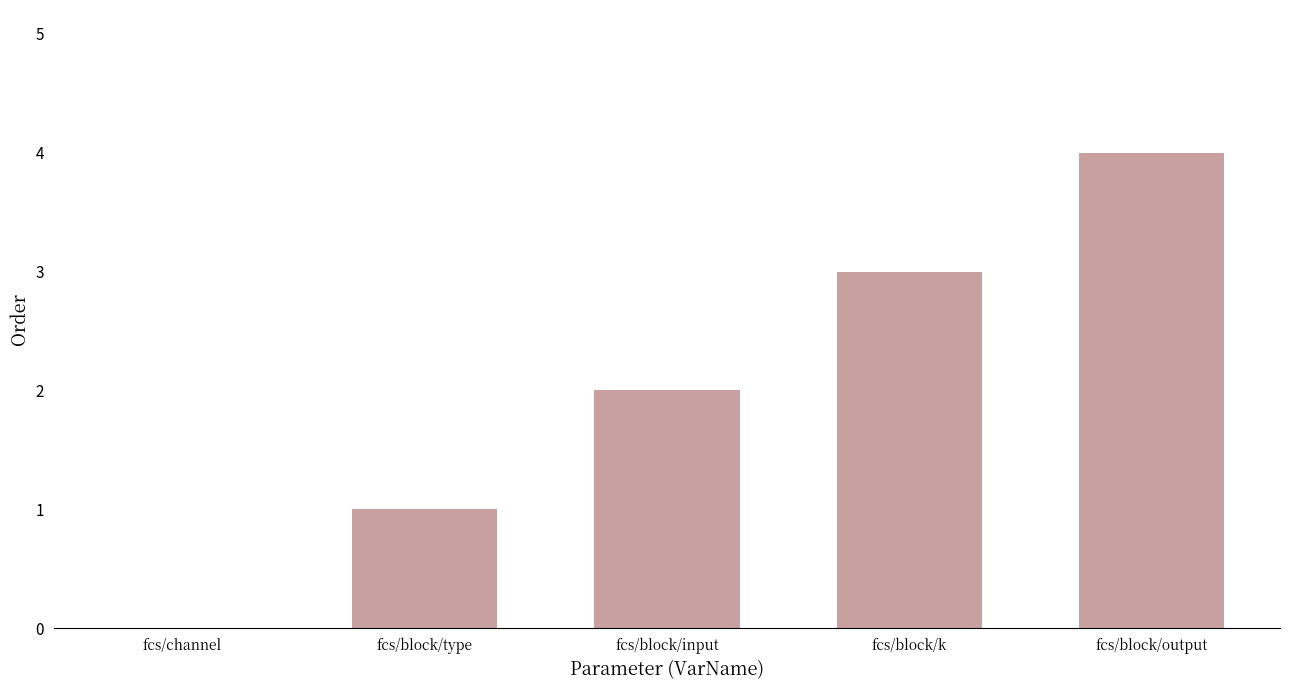

What is the sum of the values at fcs/block/input and fcs/channel?

2